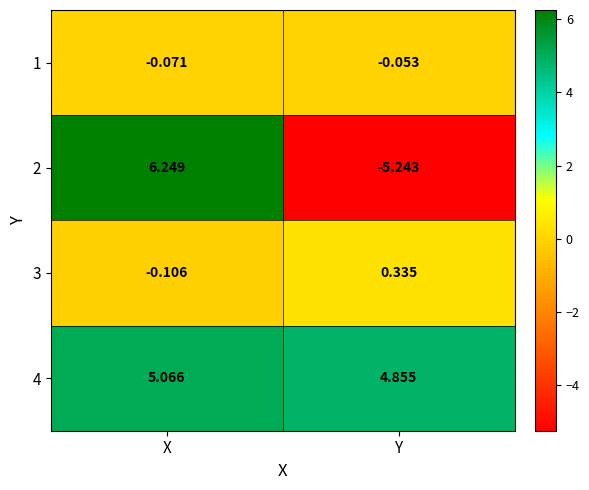

Rank the categories by 2 value from lowest to highest.

Y, X